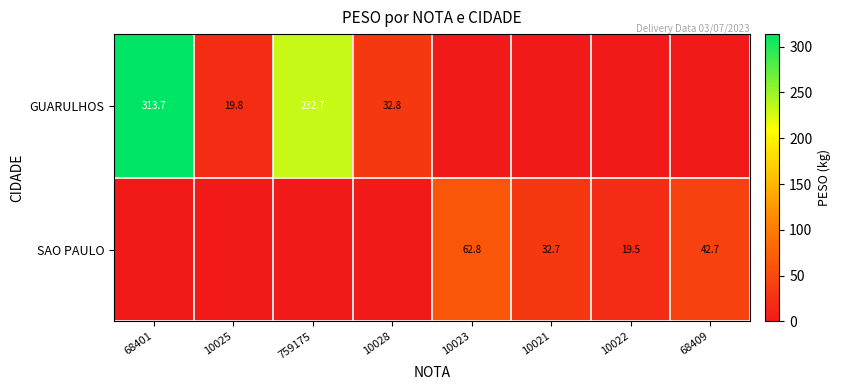

The value of SAO PAULO at 10021 is 13.1. True or false?

False